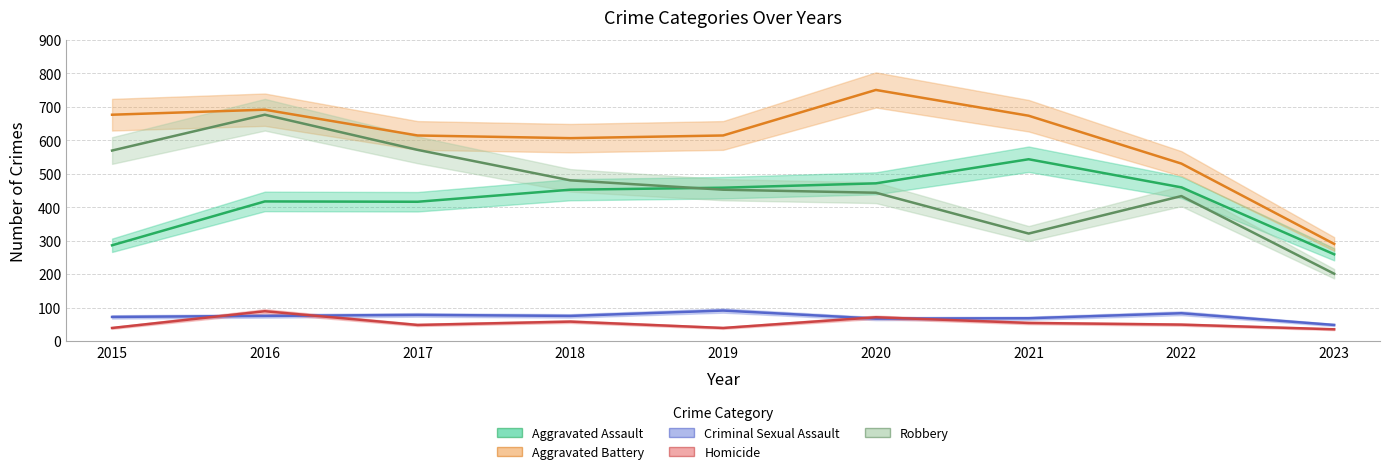

What is the sum of the Homicide values at 2015 and 2019?

78